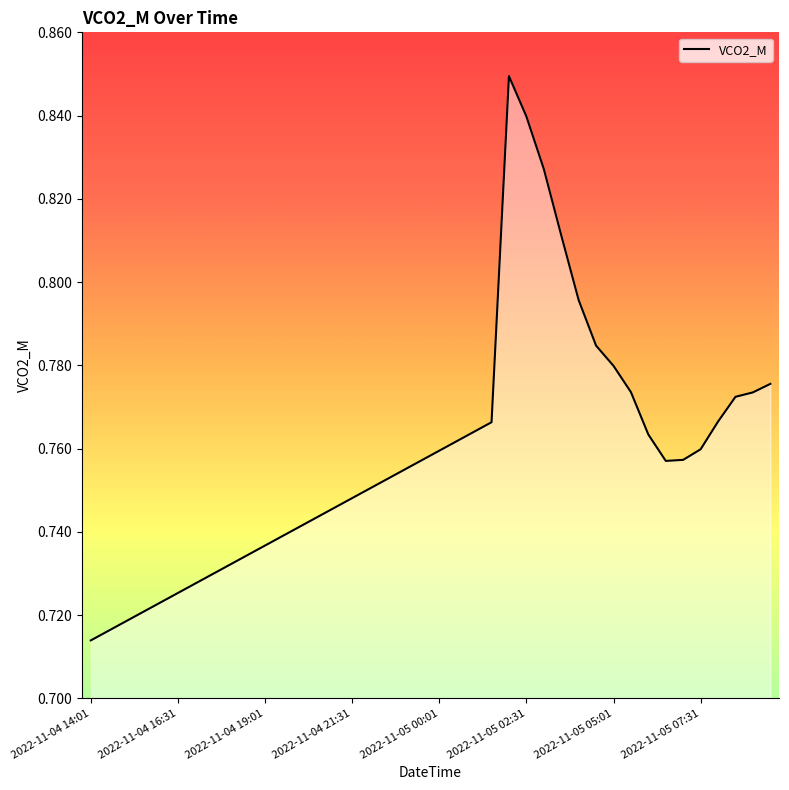

How many points are lower than both their immediate neighbors (excluding endpoints)?

1